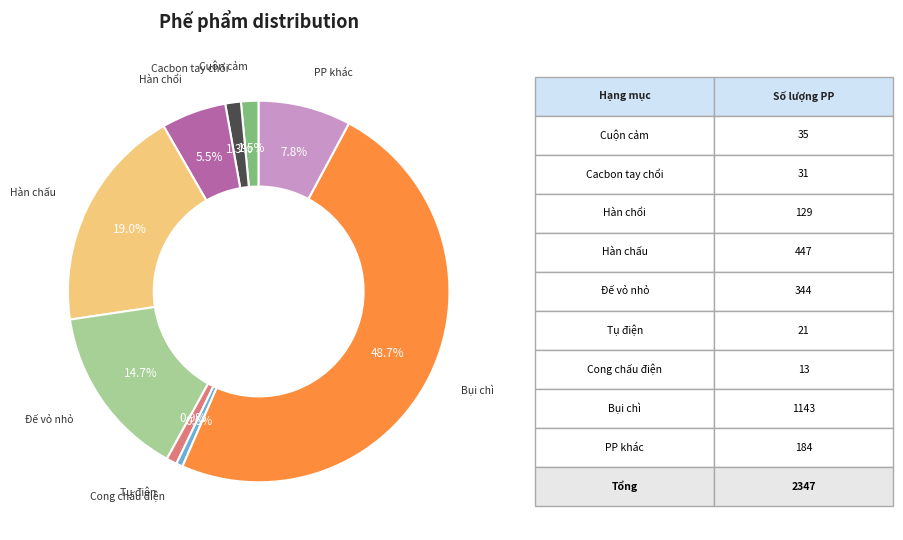

Approximately how many times larger is the value at Cacbon tay chổi compared to Tụ điện?

1.5